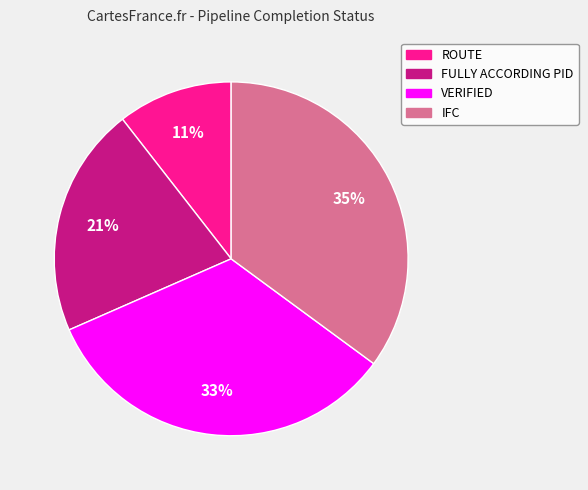

Is there a majority slice in this chart?

No